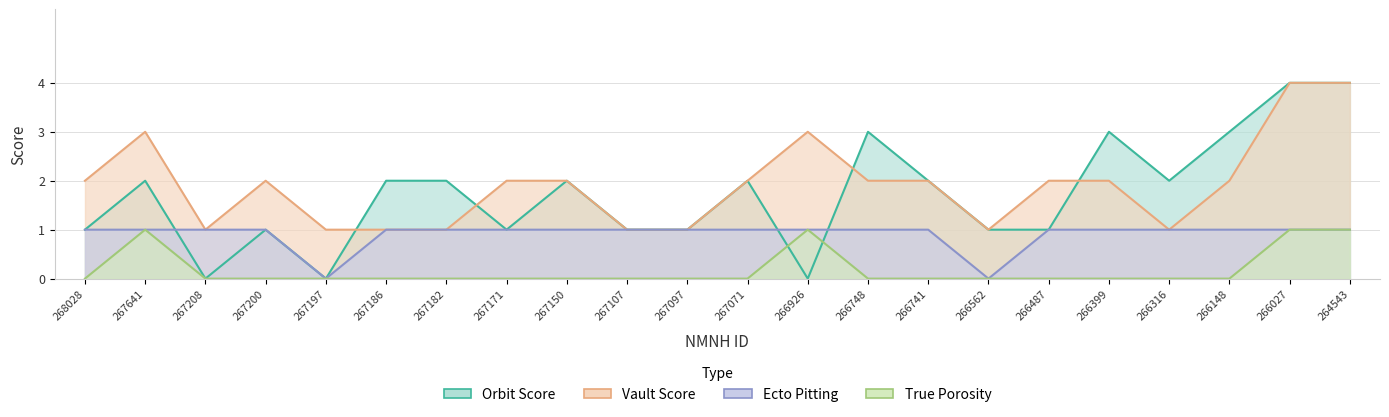

What is the total value across all series at 268028?

4